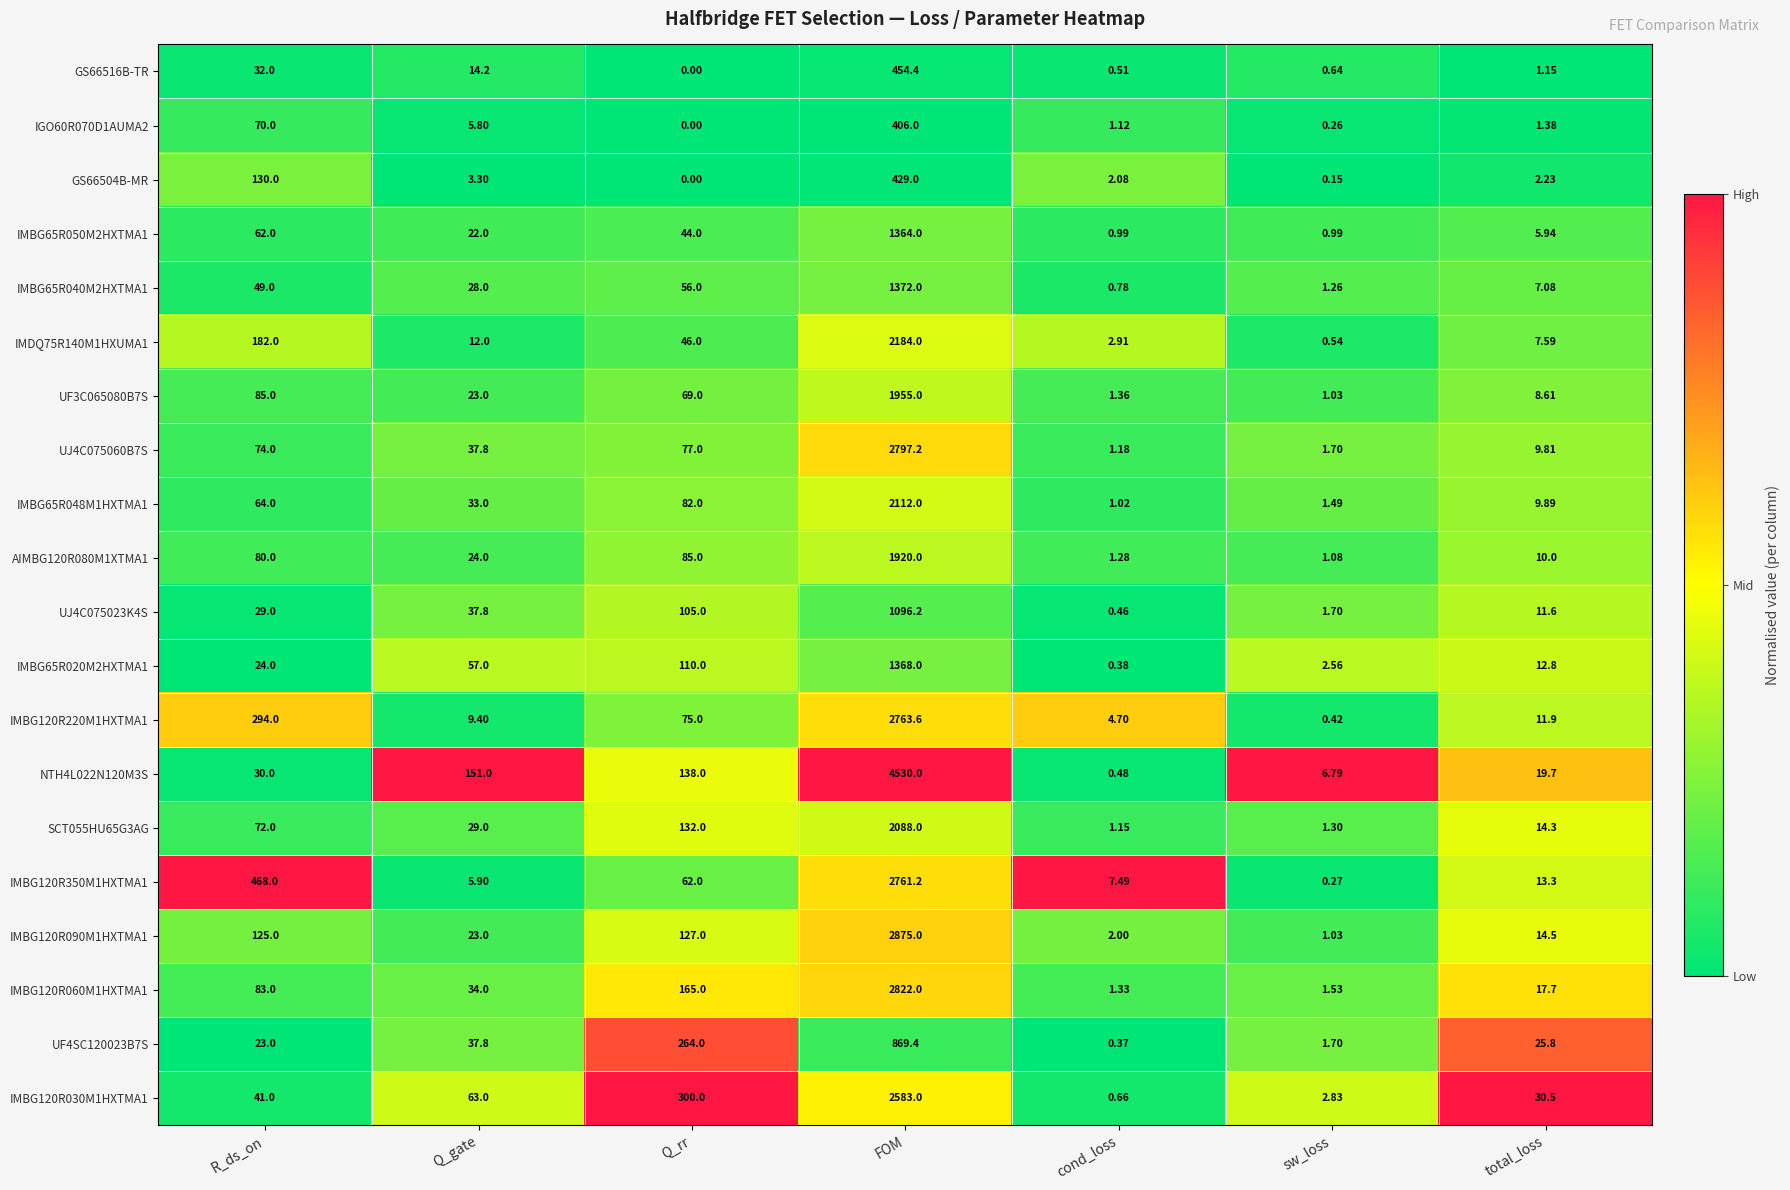

At how many categories does at least one series exceed 0?

7